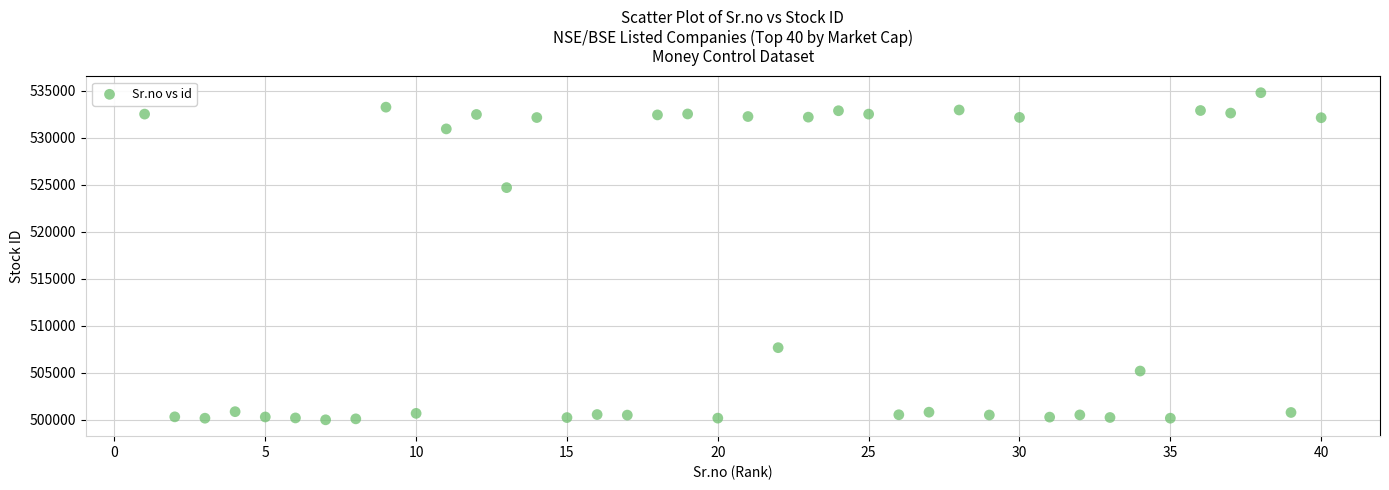

What is the range of X values (max minus min)?

39